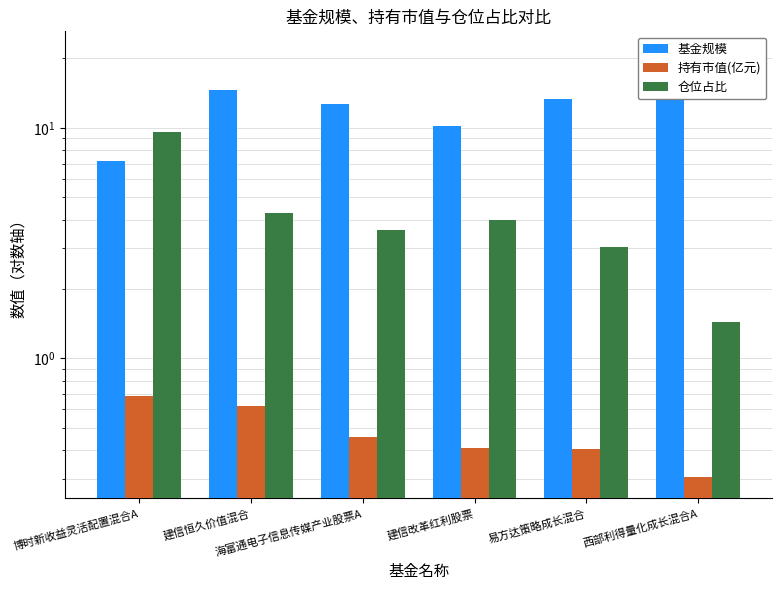

Is it true that 仓位占比 equals 3.0 at 建信恒久价值混合?

False